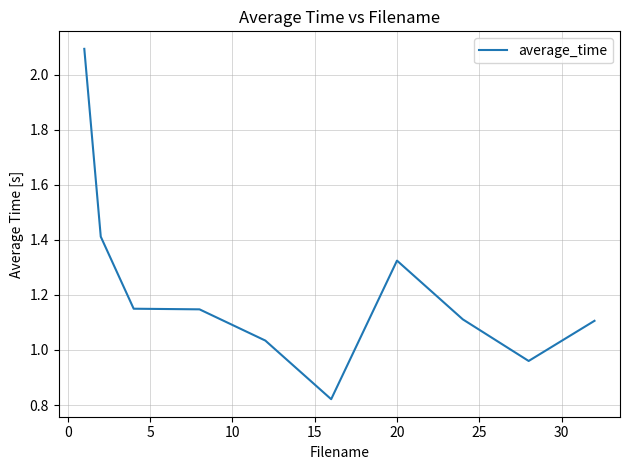

What is the maximum value shown in the chart?

2.1